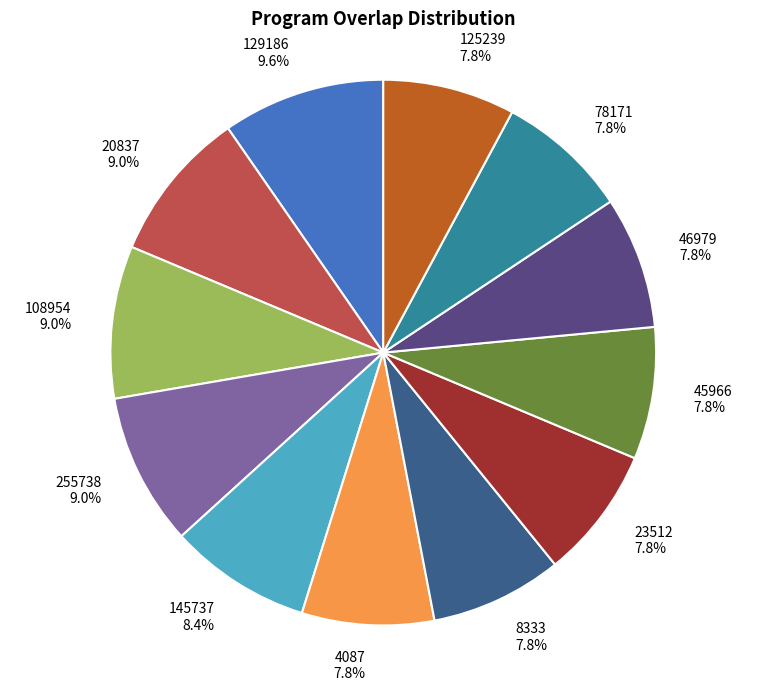

Is there a majority slice in this chart?

No